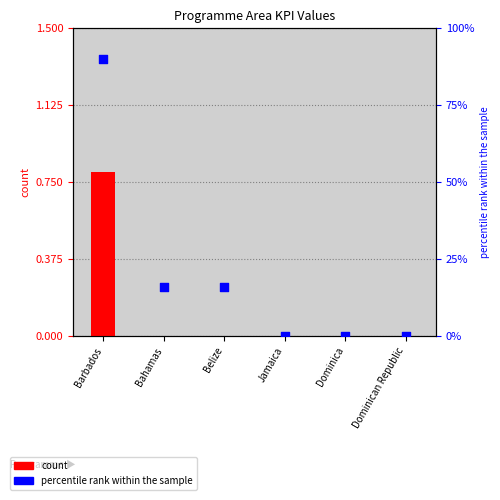

Which series has the largest total across all categories?

percentile rank within the sample